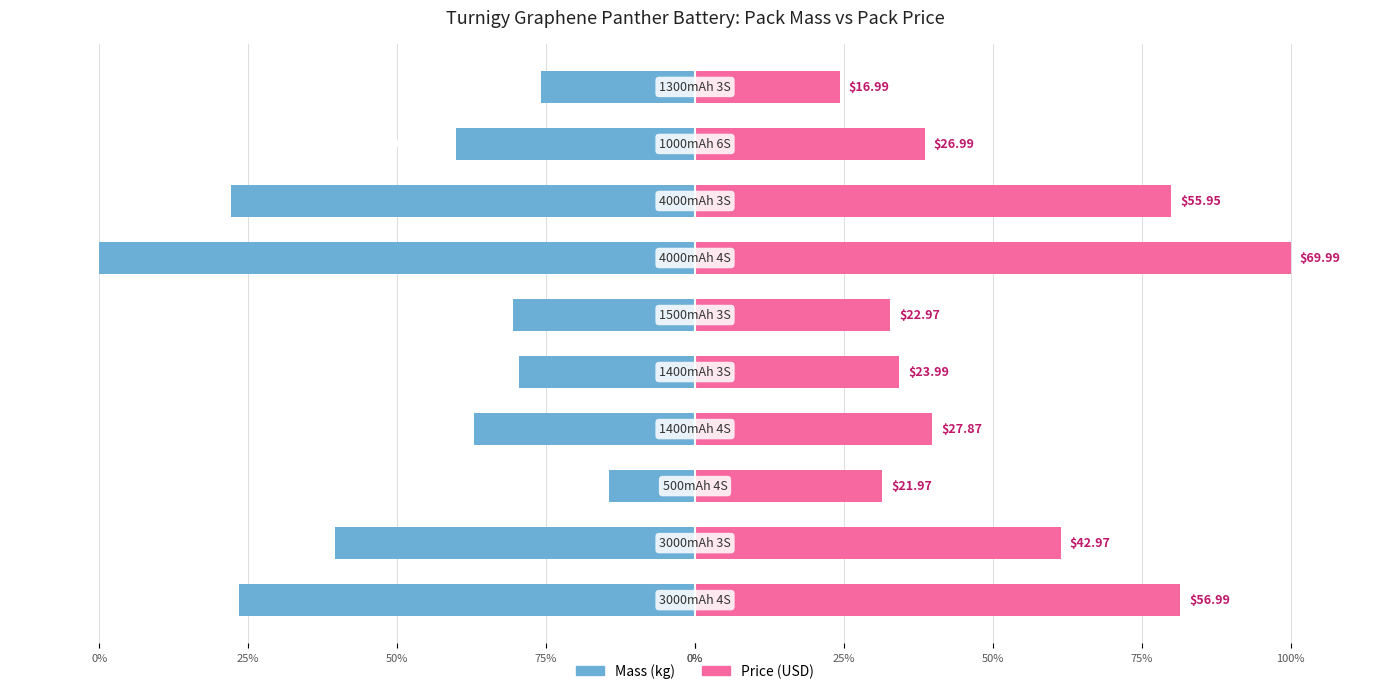

Is it true that Price (USD) equals 53.4 at 25%?

False